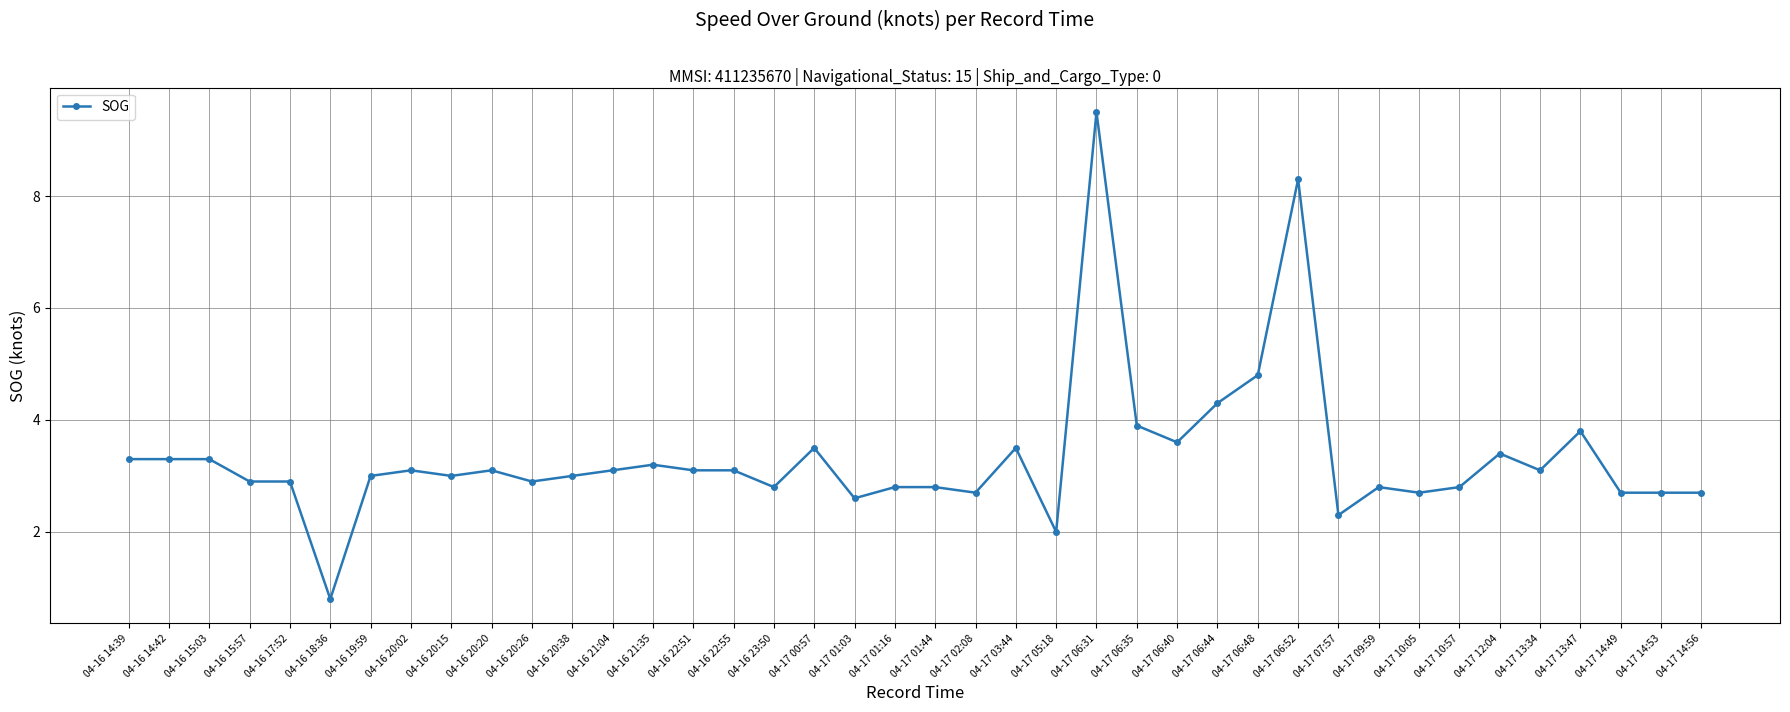

The chart shows a value of 5.0 at 04-16 22:51. True or false?

False